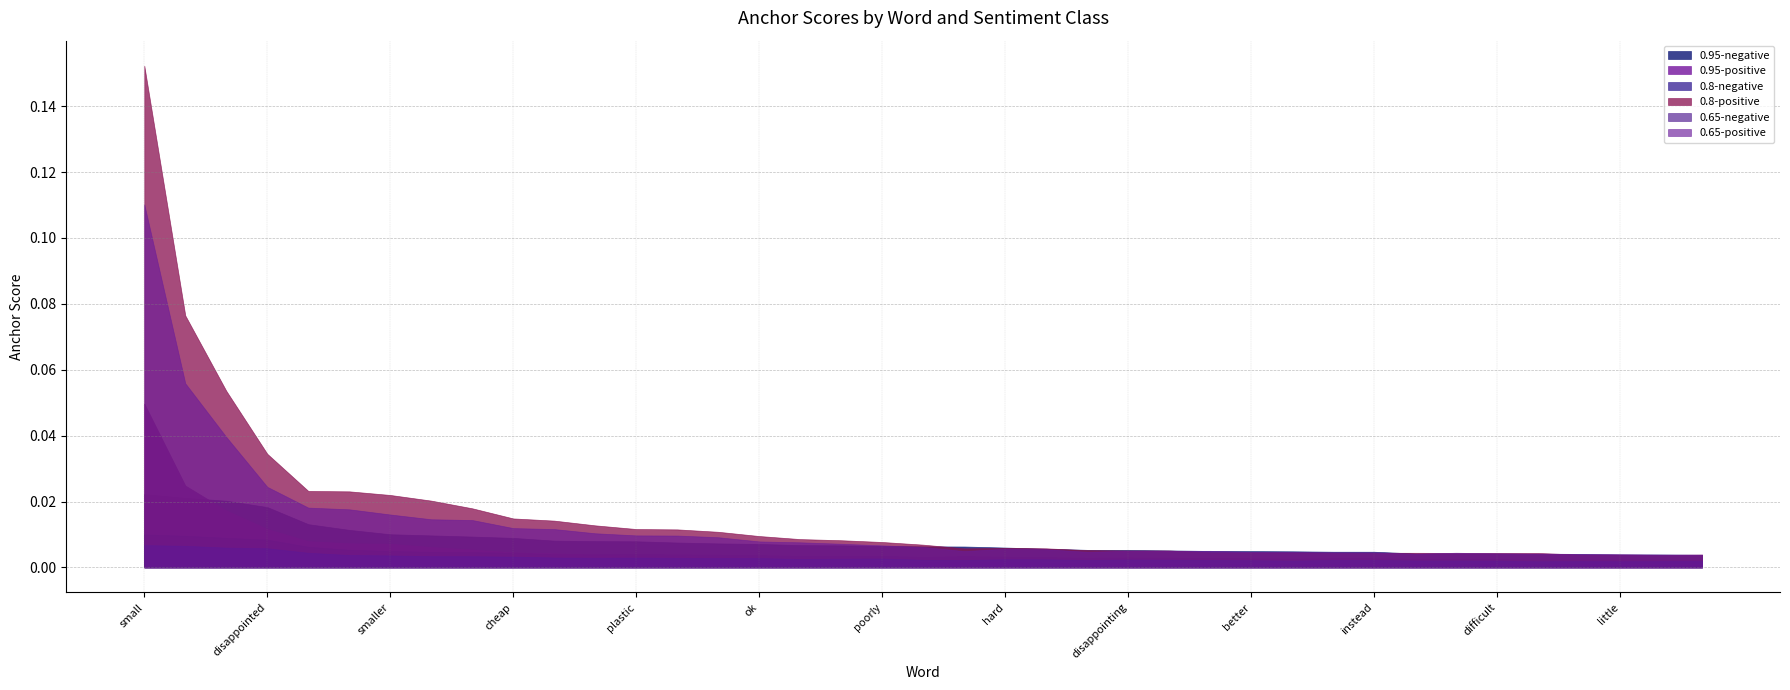

True or false: 0.65-positive and 0.8-positive cross at least once.

True